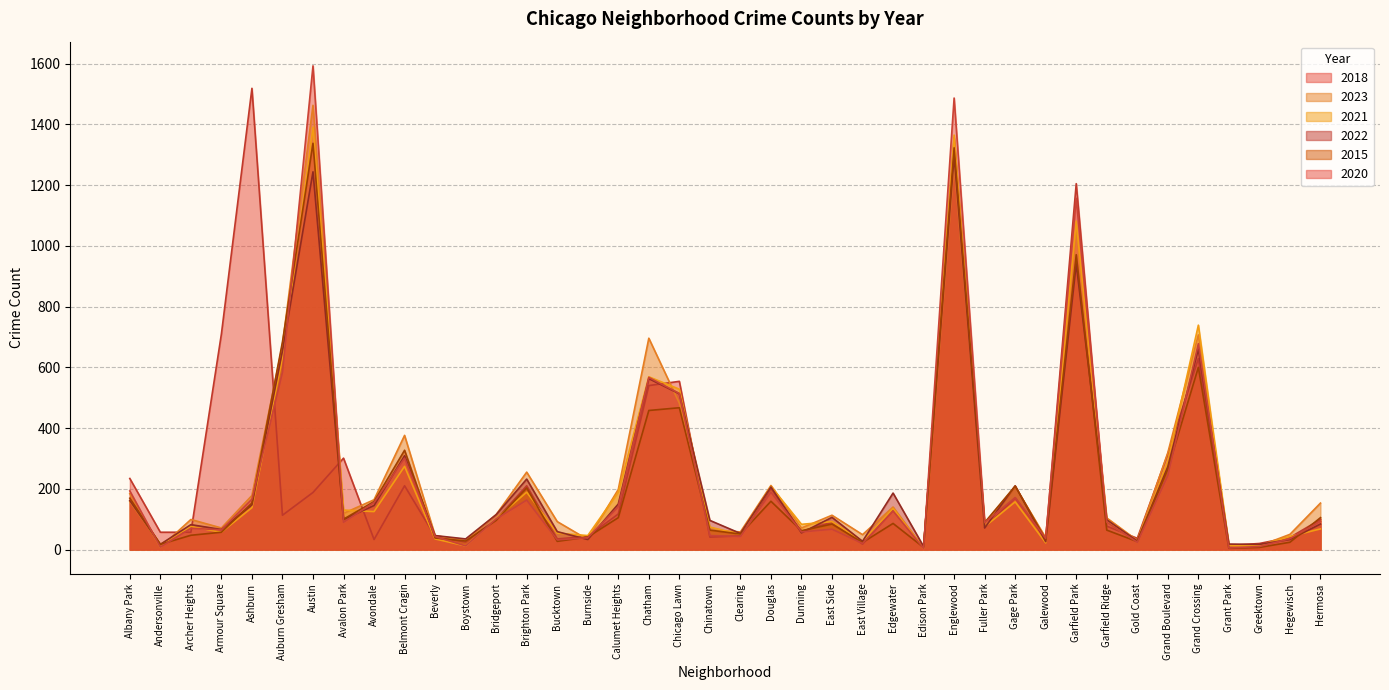

How many intersections are there between 2015 and 2020?

22